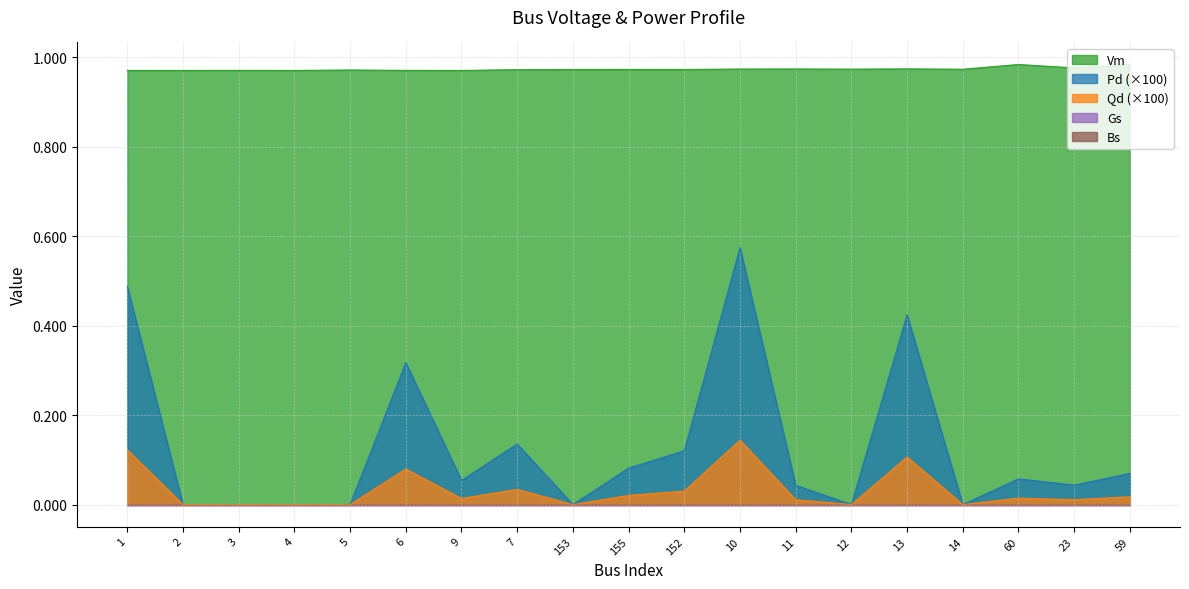

At which category does Qd reach its first local valley?

9